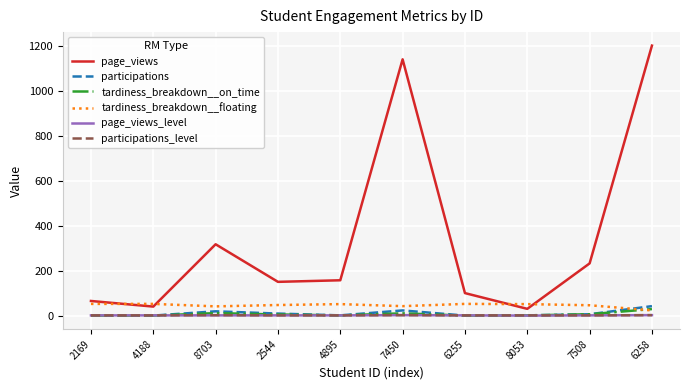

True or false: participations and page_views intersect in this chart.

False